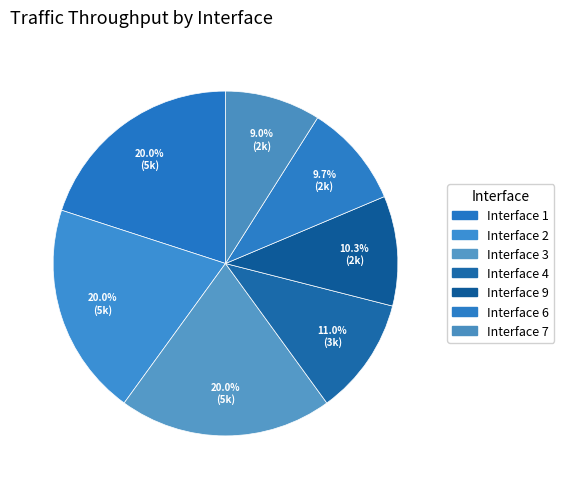

Which category has the smallest portion of the pie?

7